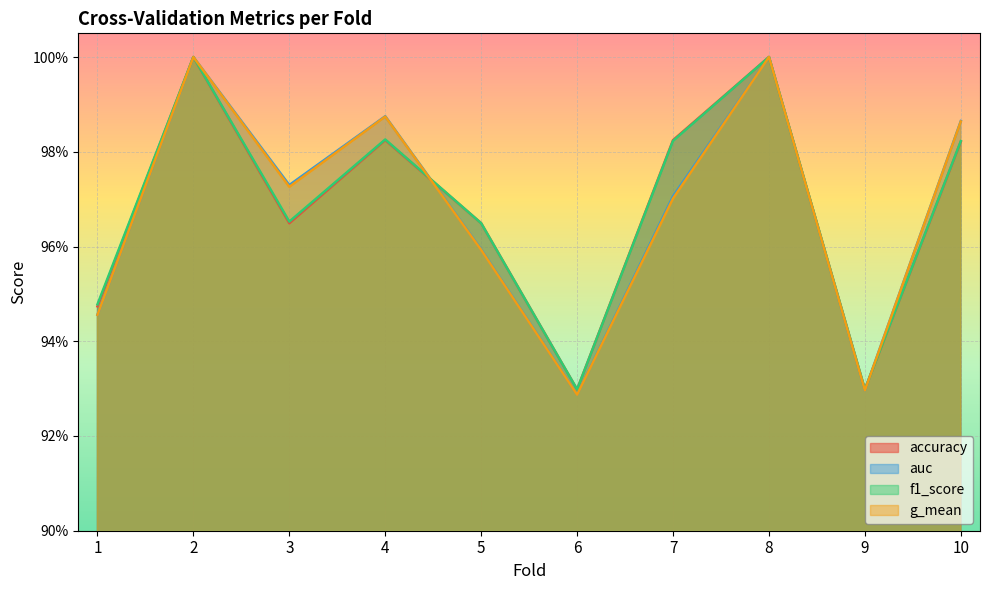

Where is f1_score nearest to the value 0?

6